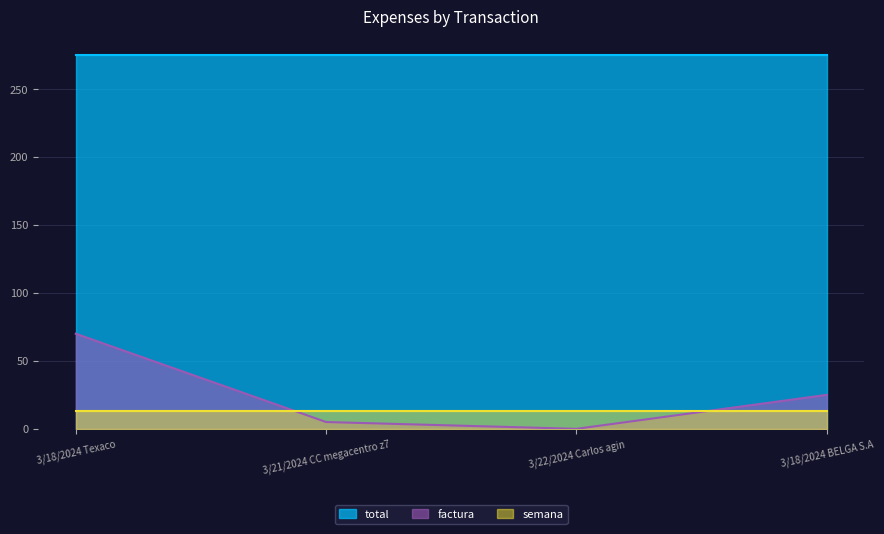

Does the chart have visible grid lines?

Yes